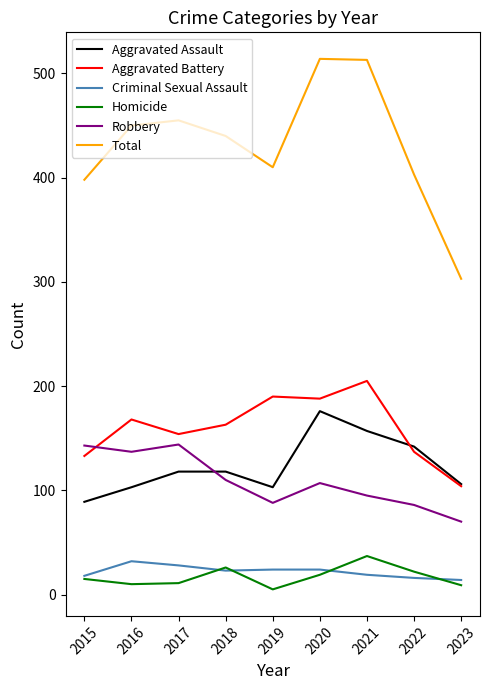

True or false: Criminal Sexual Assault and Robbery intersect in this chart.

False